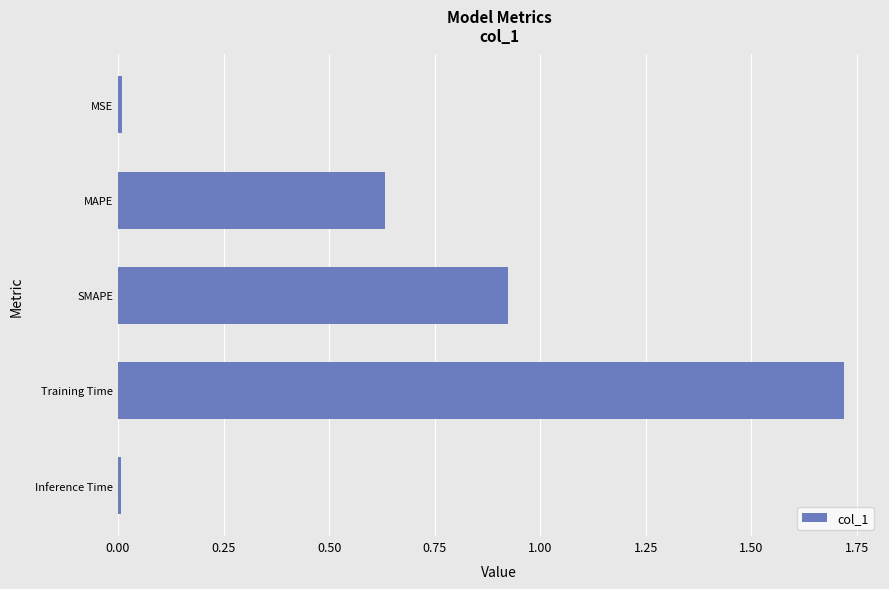

The value at Training Time is 0.8. True or false?

False